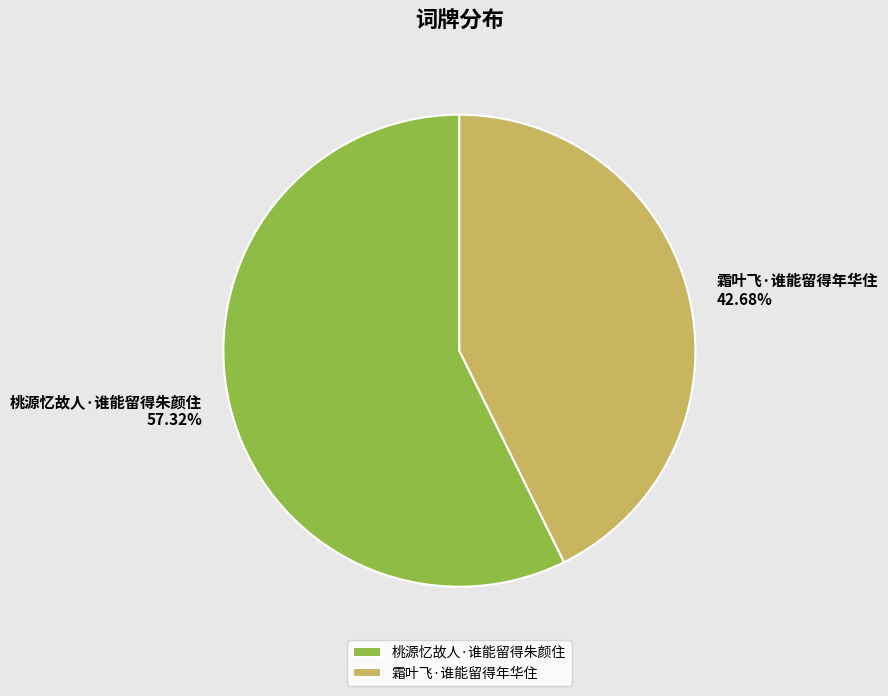

How much of the chart is everything except 霜叶飞·谁能留得年华住?

57.3%